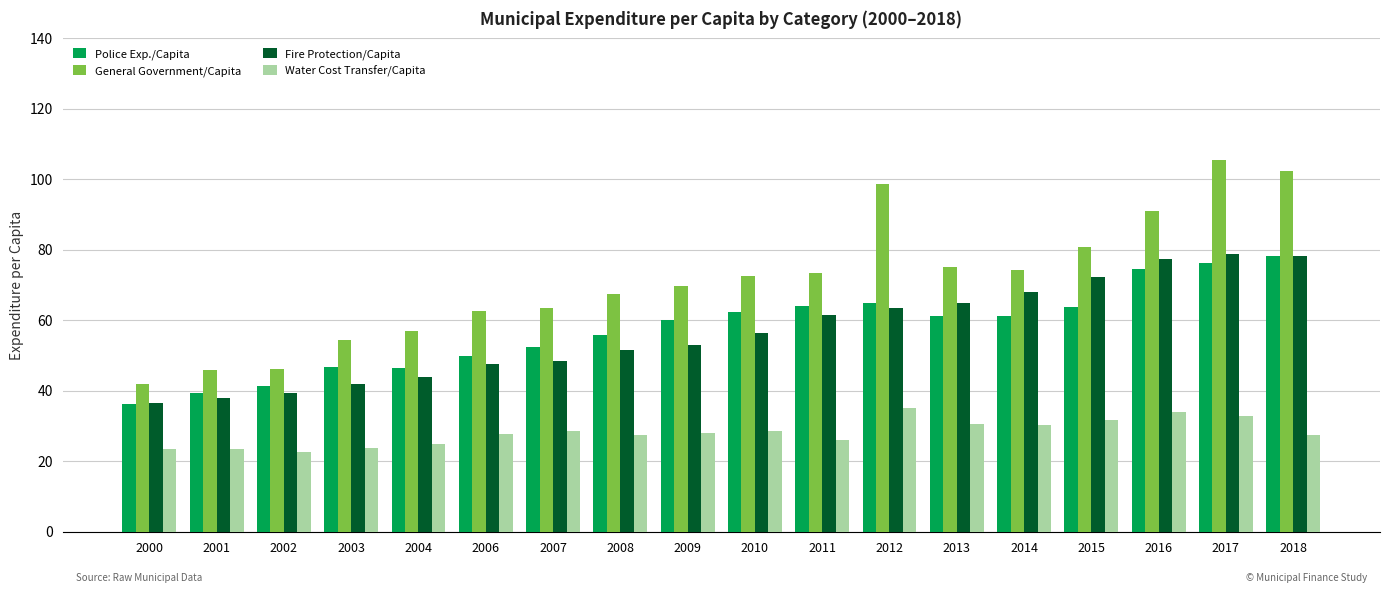

At which category is the sum across all series the highest?

2017